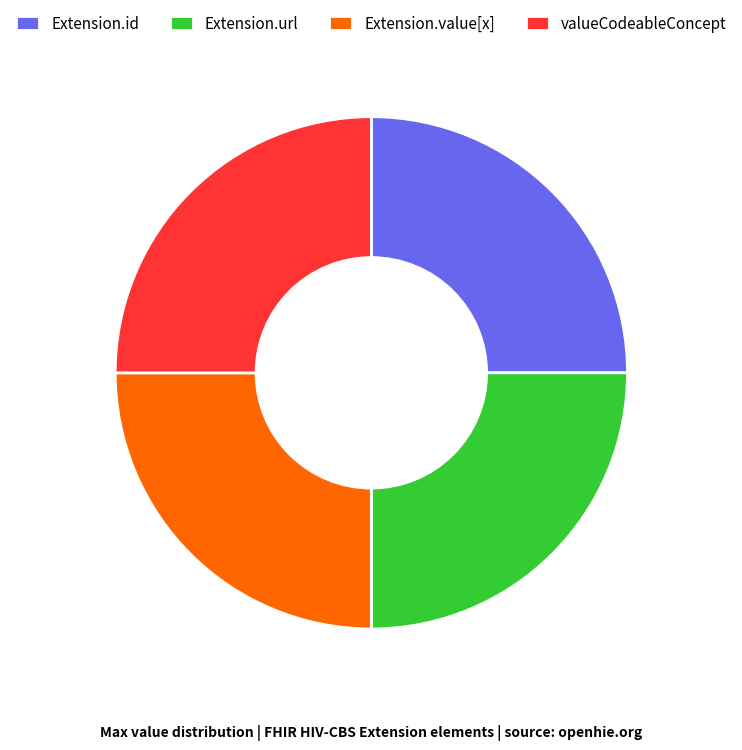

Count the number of slices in the pie.

4